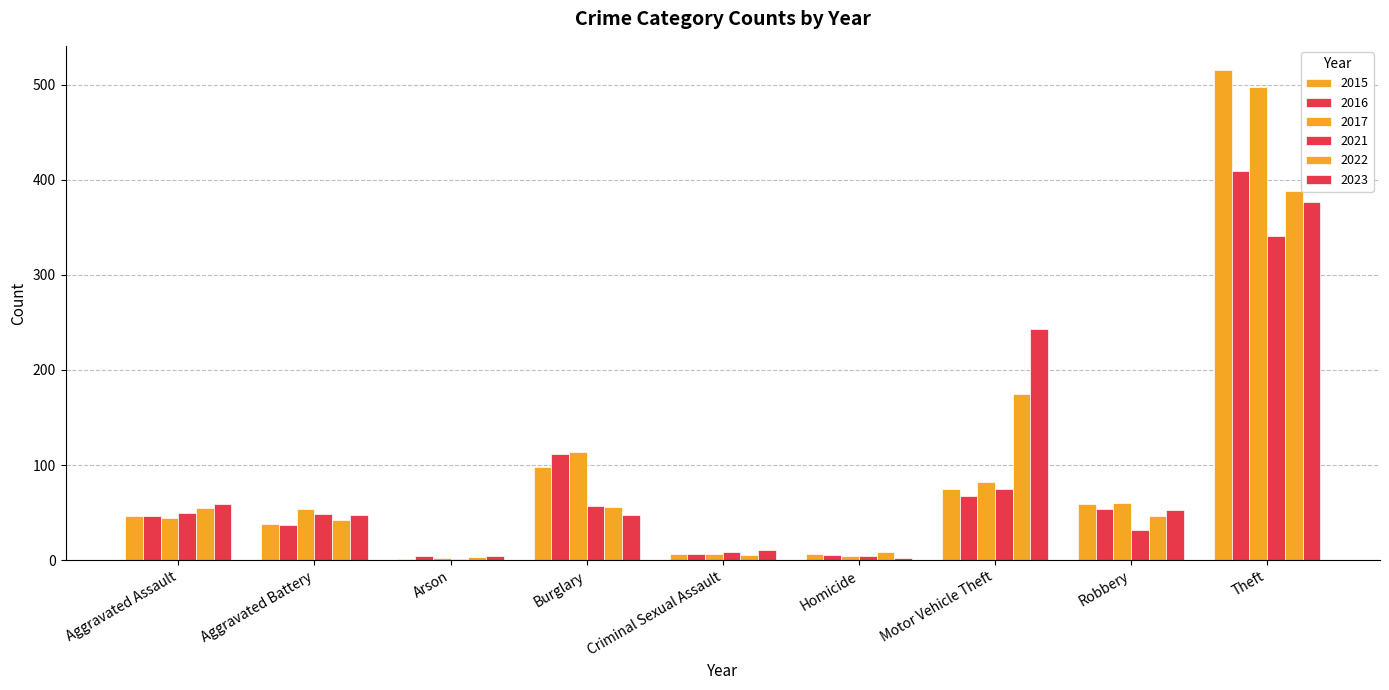

What is the difference between the maximum and minimum values in the 2015 series?

514